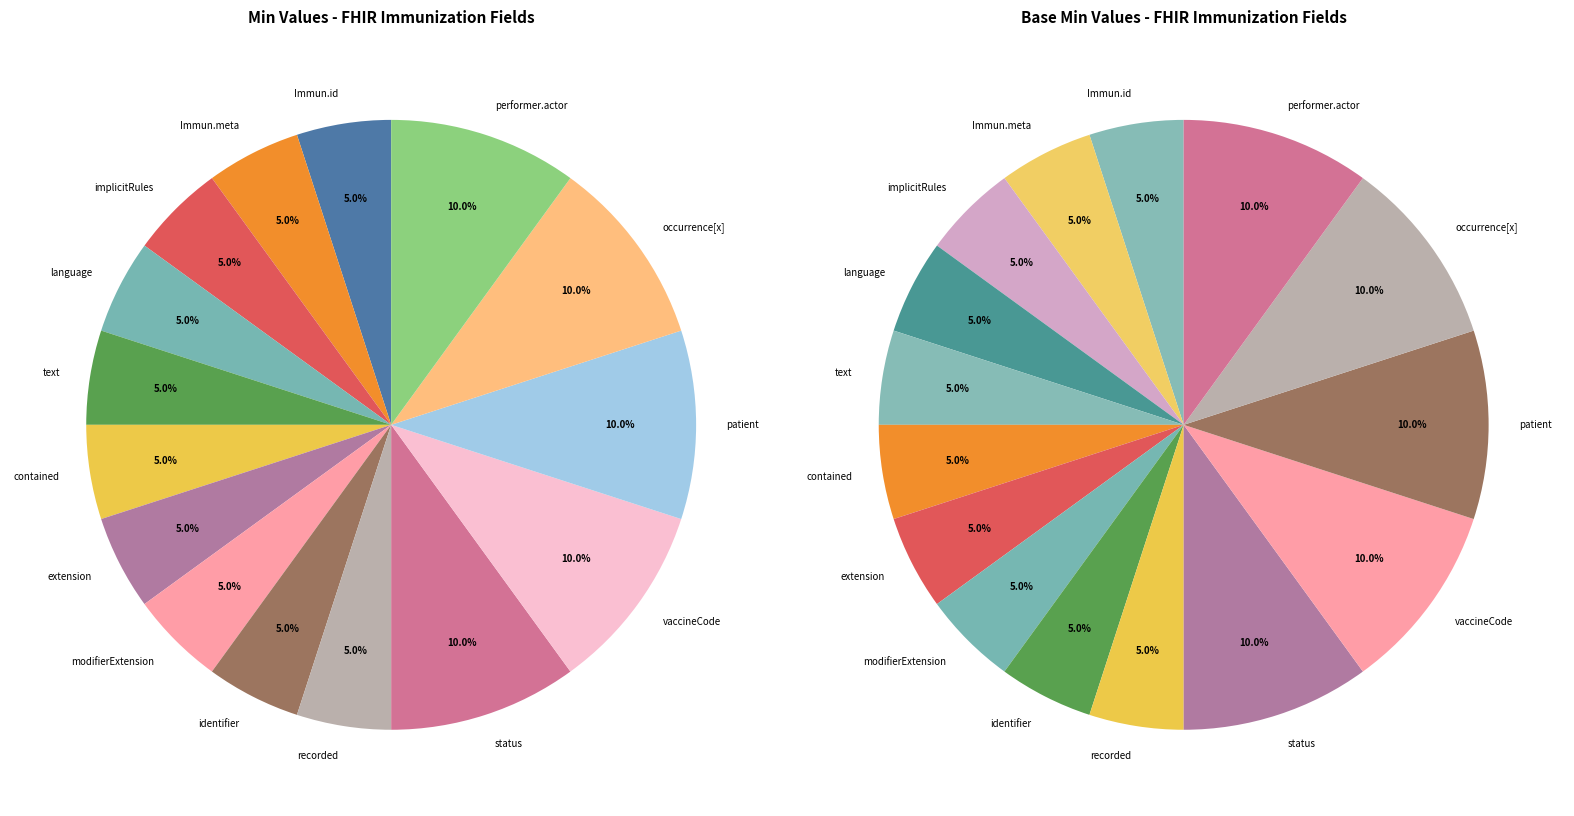

Count the number of slices in the pie.

15